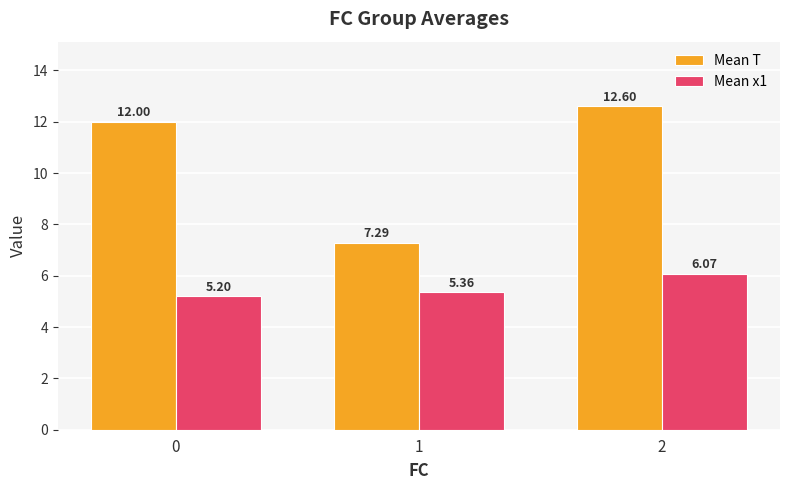

What is the average value of the Mean T series?

10.6